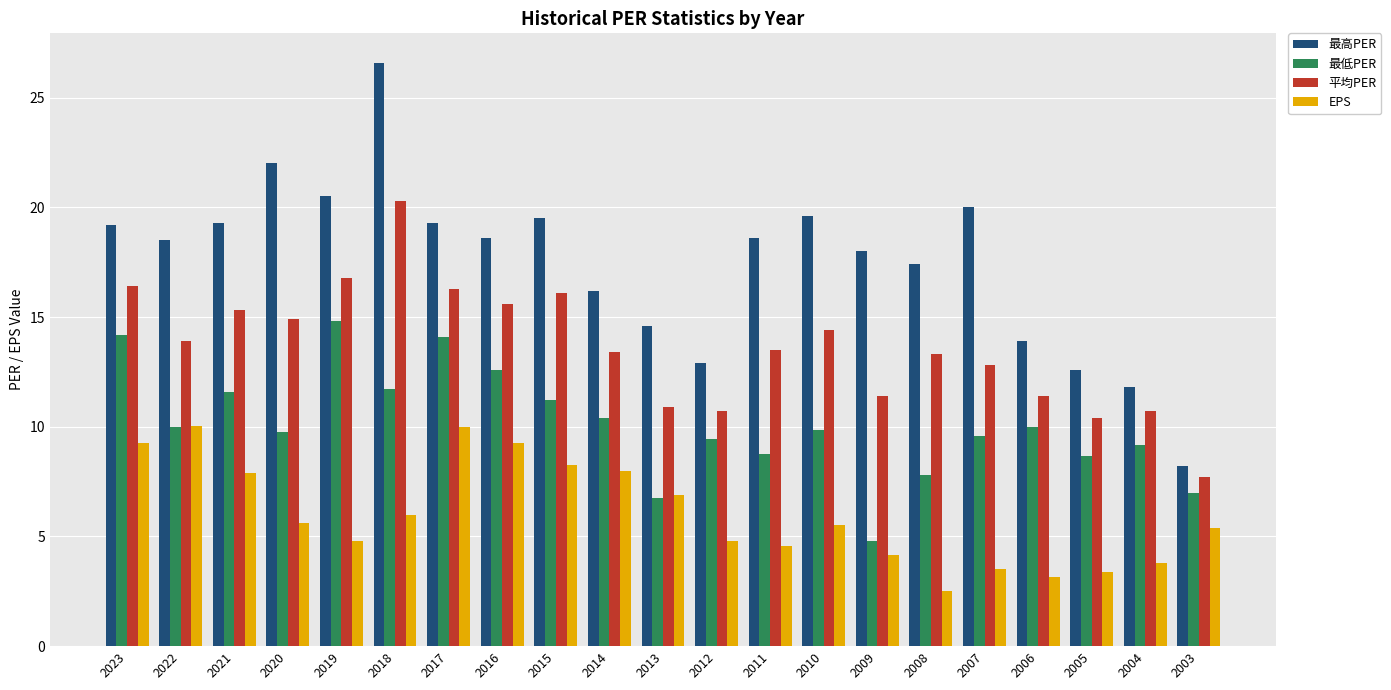

Is the value of 最低PER at 2018 greater than the value of 平均PER at 2004?

Yes